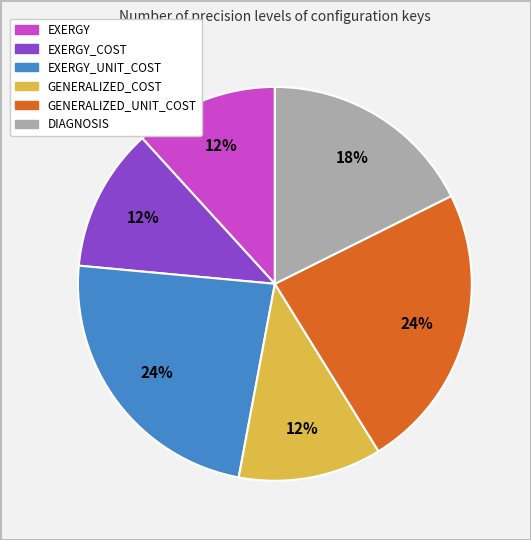

Is there any slice that represents more than half of the pie?

No